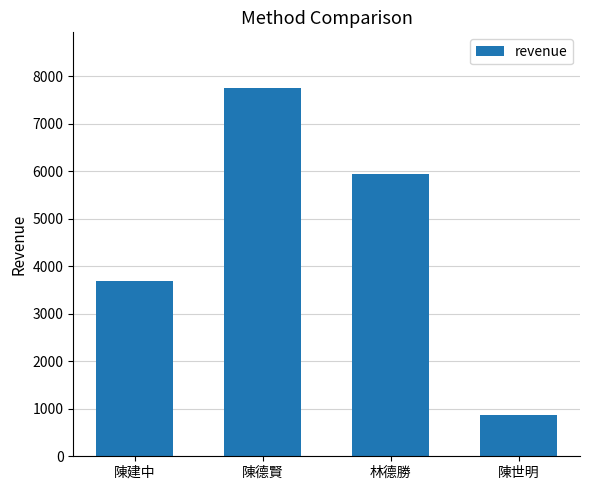

Where does the data first go above 5940?

陳德賢